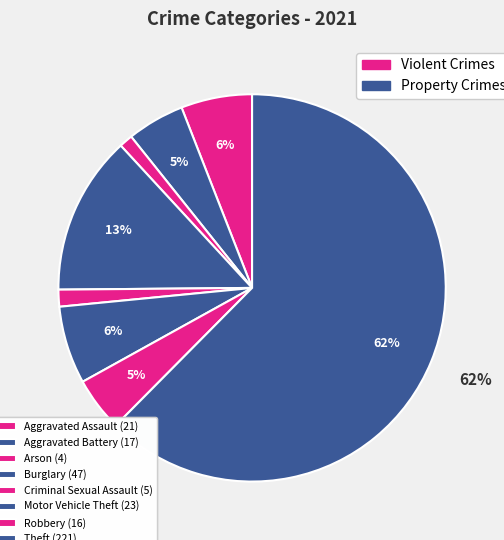

Is there a majority slice in this chart?

Yes